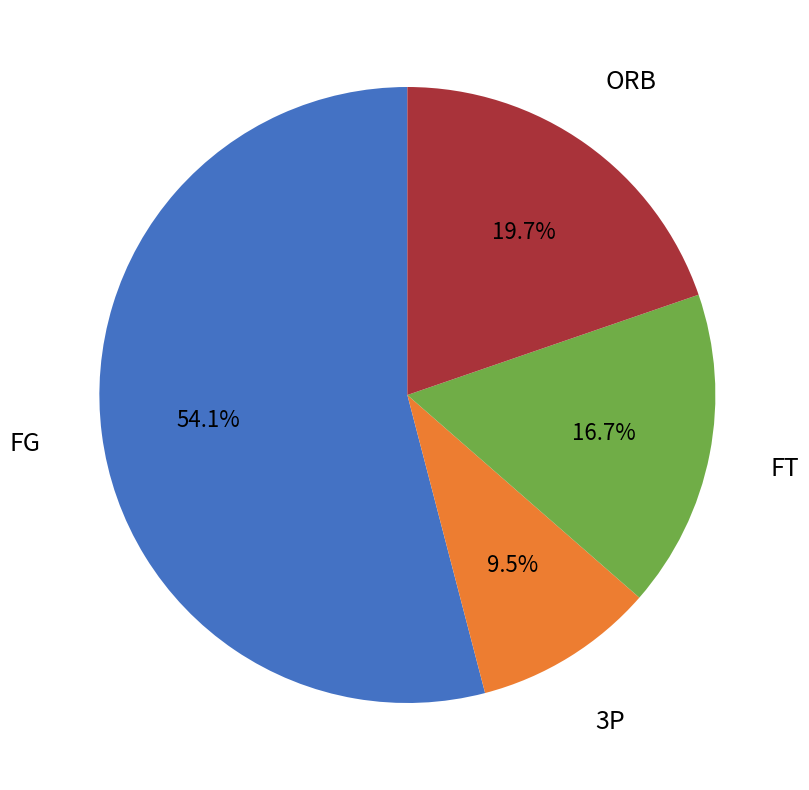

What is the smallest slice in the pie chart?

3P